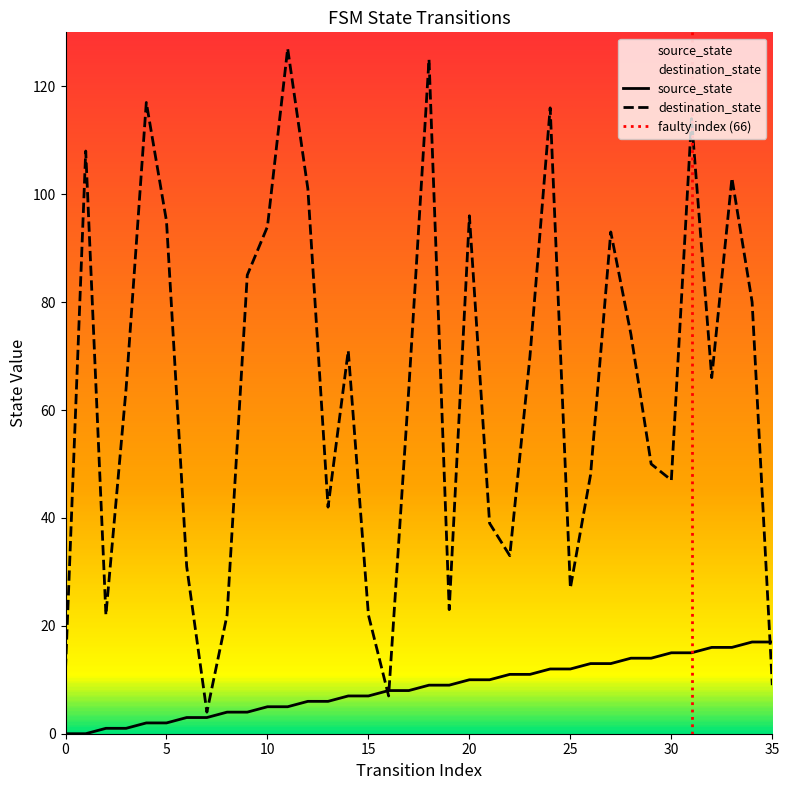

Rank the series by their average value, from highest to lowest.

destination_state, source_state